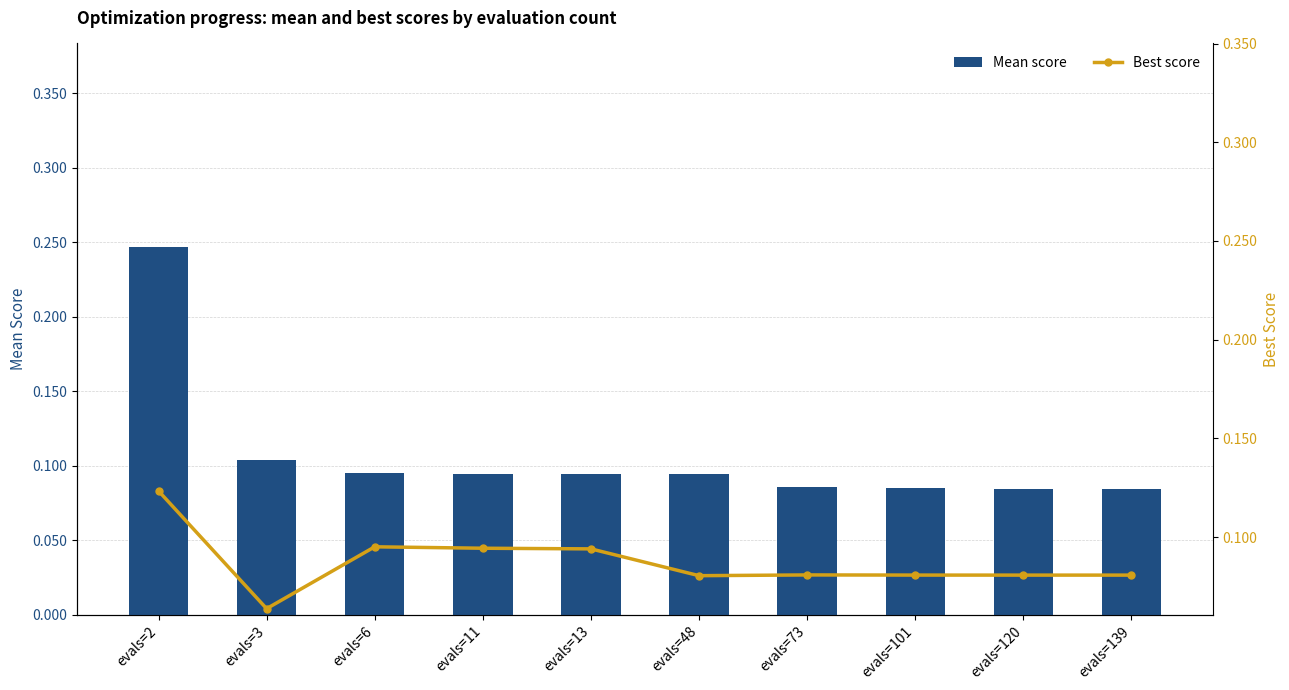

What are all the series names shown in the legend?

Mean score, Best score